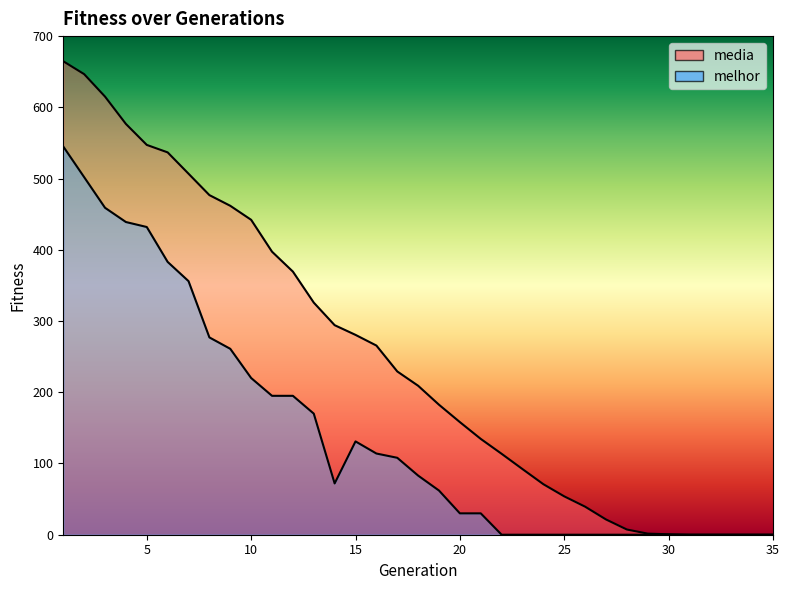

What is the approximate value of melhor at 20?

30.0